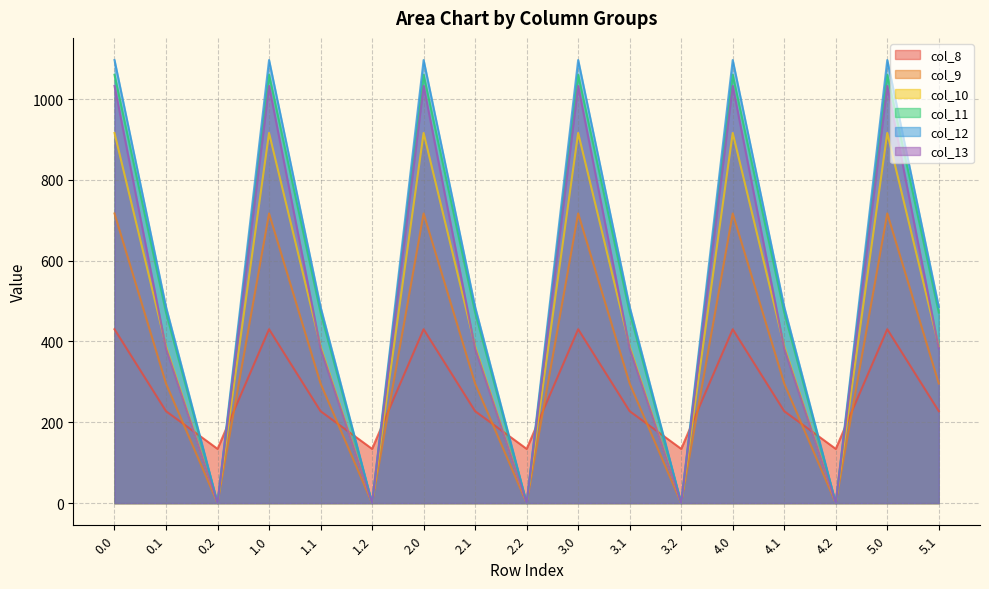

Which has a higher value, 2.2 or 2.0?

2.0